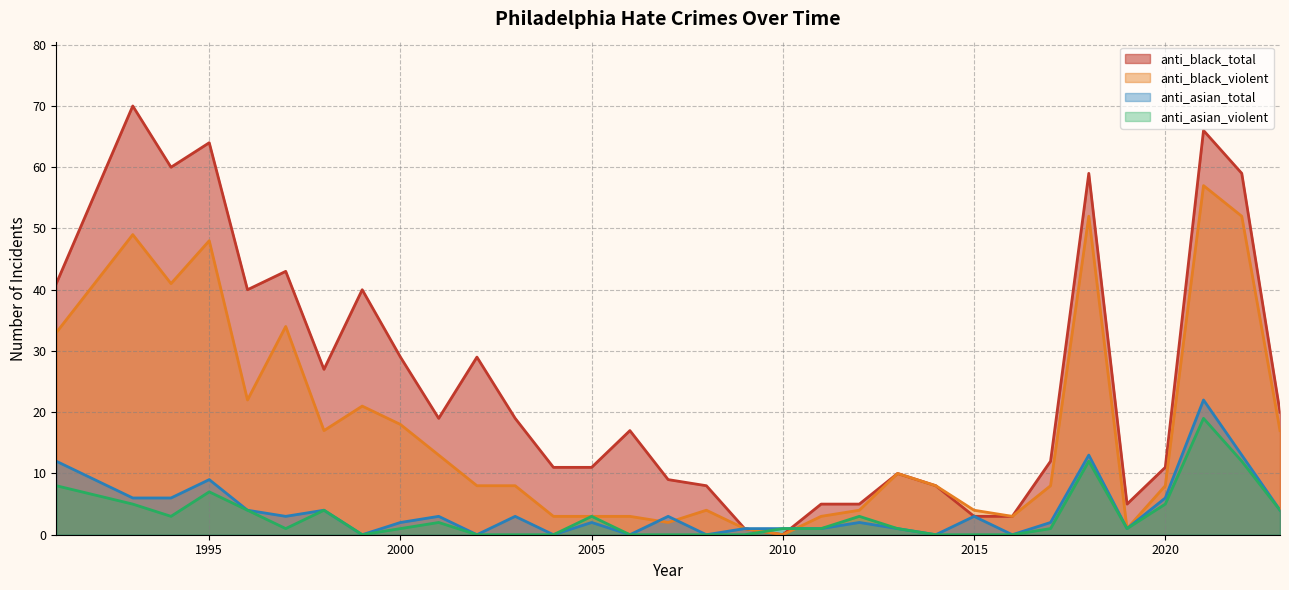

True or false: anti_asian_total has a value of 3 at 2015.

True